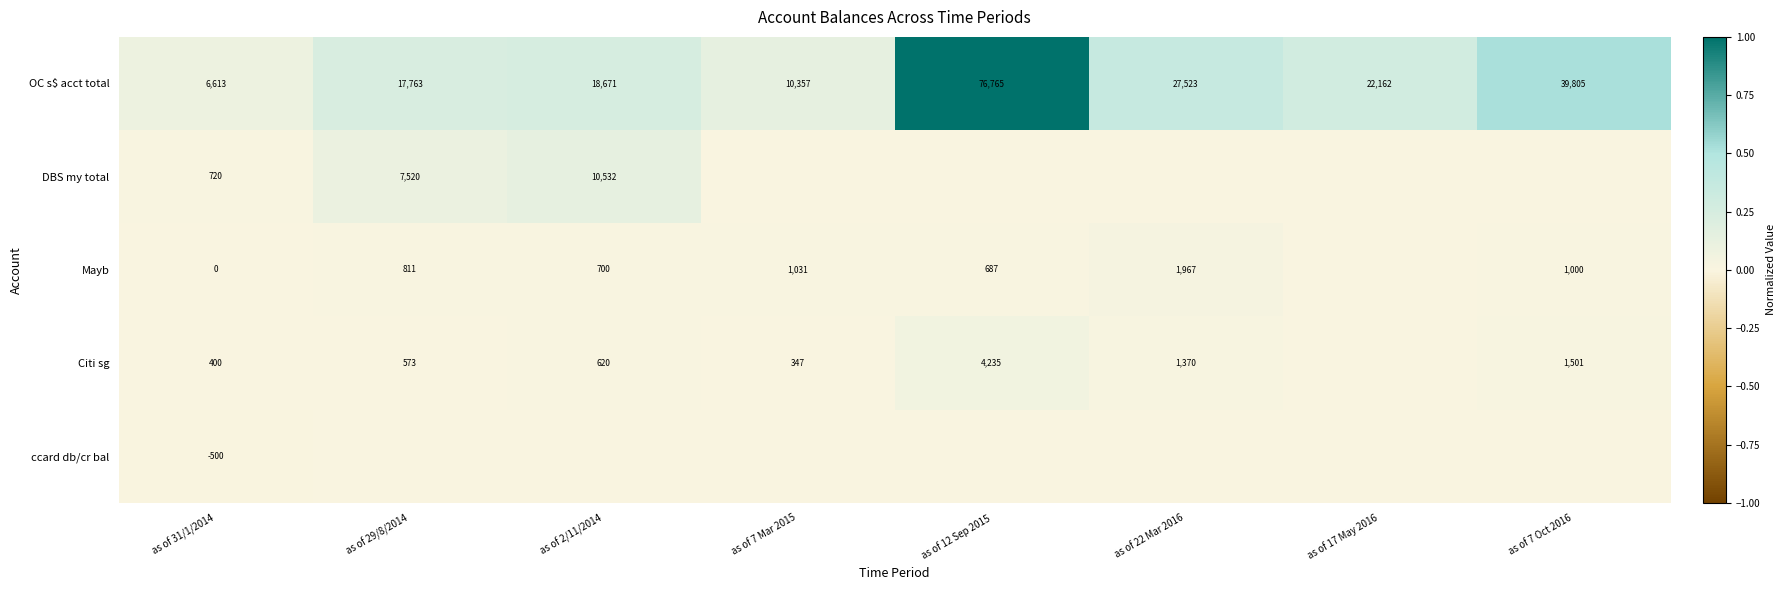

What is the sum of all OC s$ acct total values?

219659